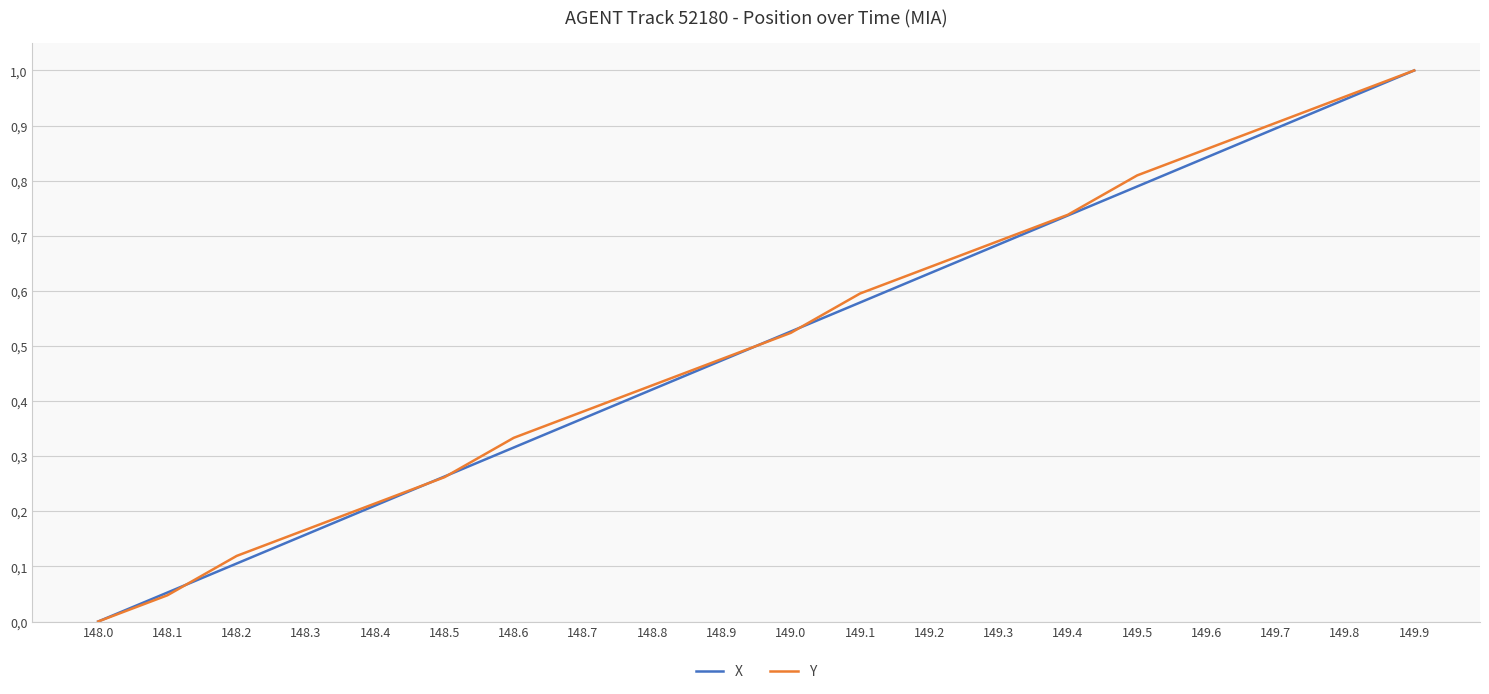

What is the average value of the X series?

0.5